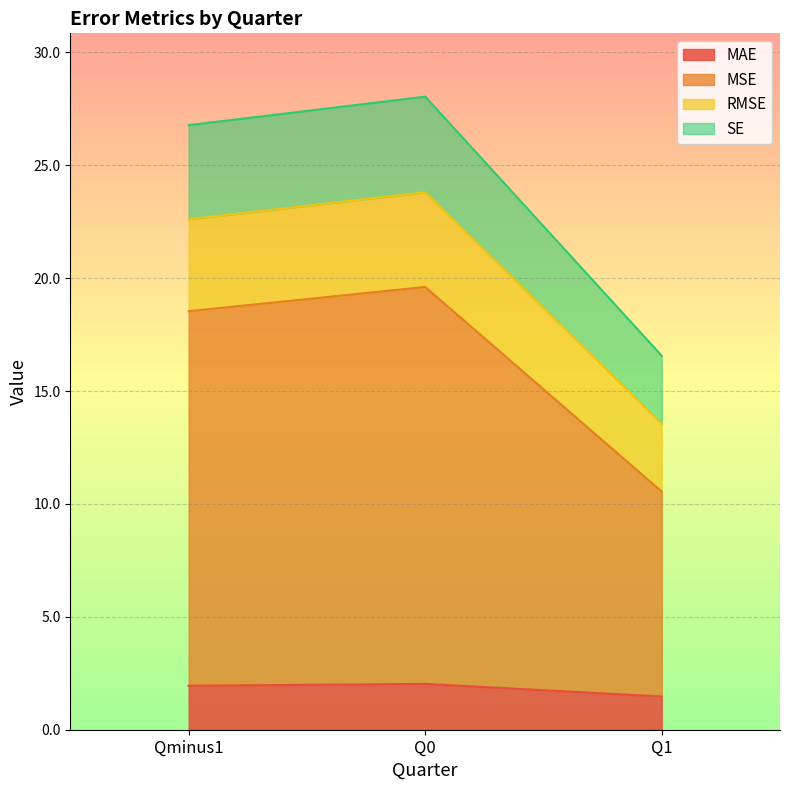

What is the total value across all series at Qminus1?

26.8